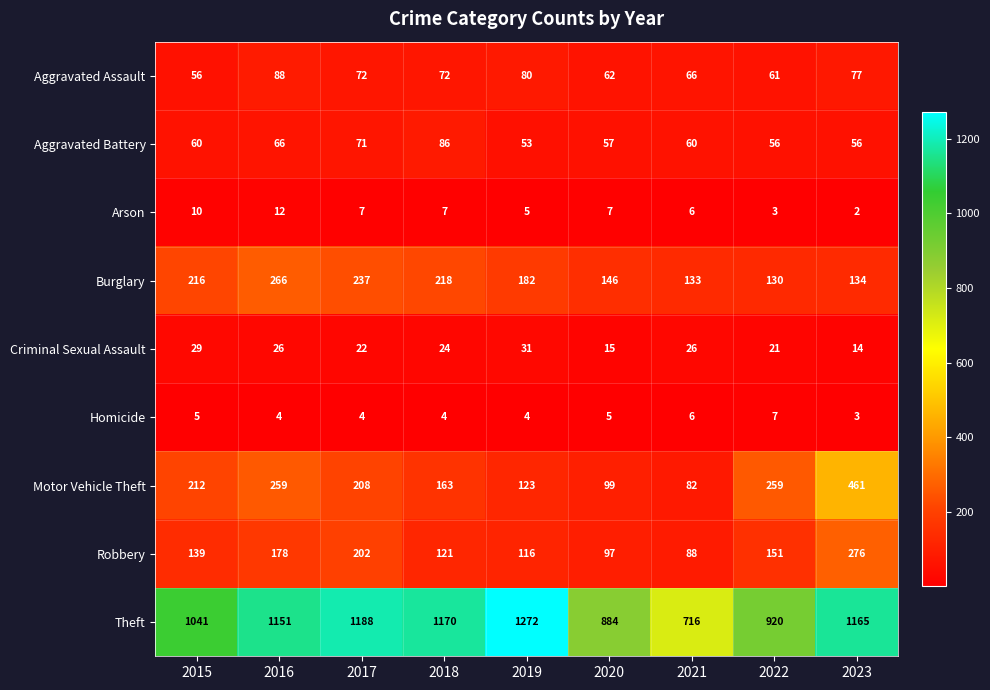

What is the minimum value for Motor Vehicle Theft?

82